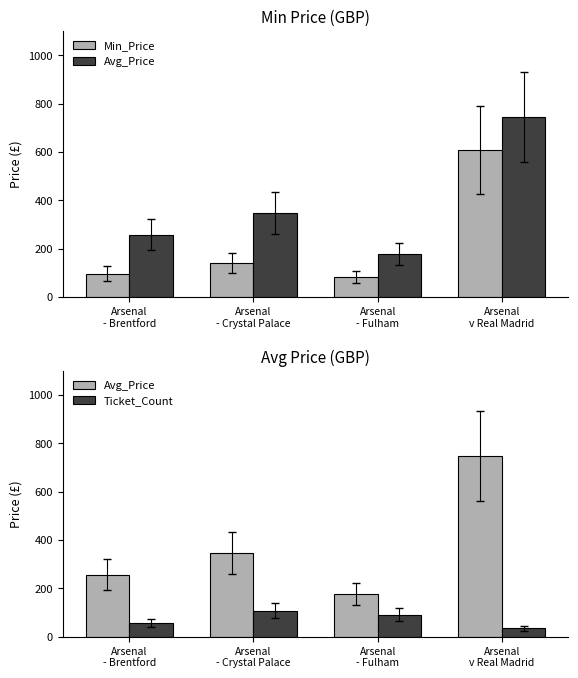

What is the difference between the maximum and minimum values in the Min_Price series?

524